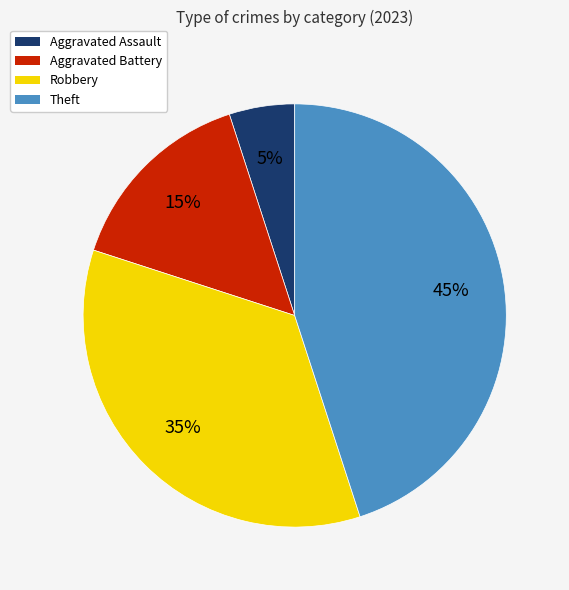

Rank the categories by value from lowest to highest.

Aggravated Assault, Aggravated Battery, Robbery, Theft